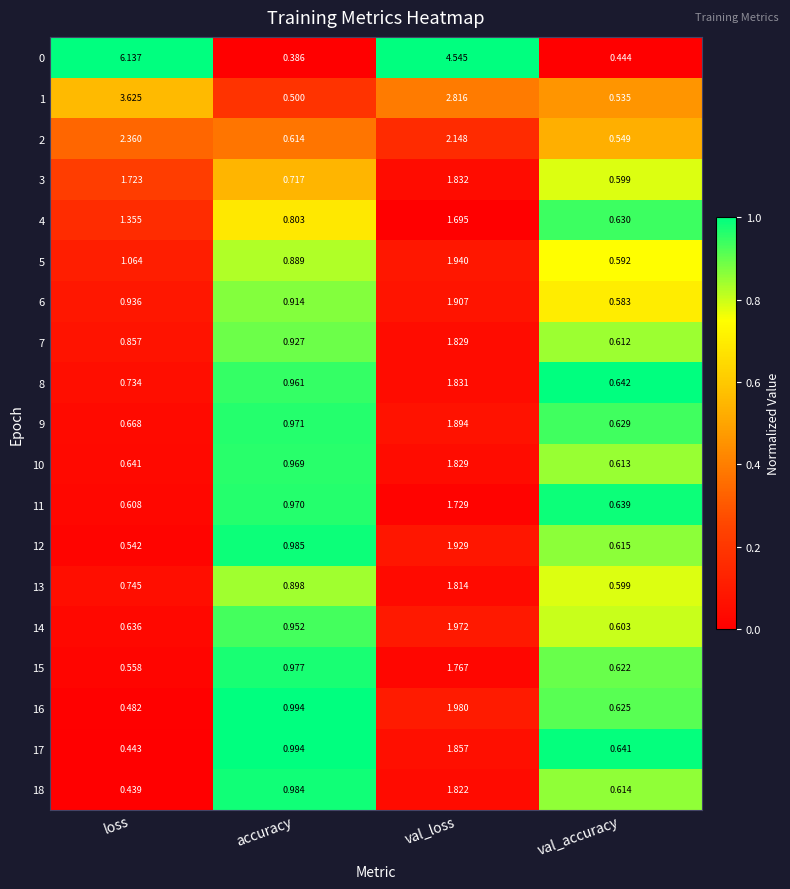

Which category has the highest value across all series?

loss